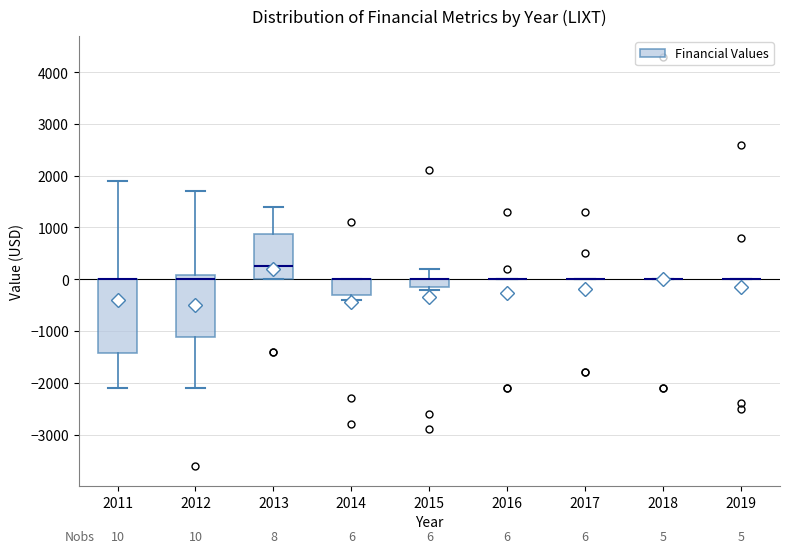

Which box is the tallest, from its lower edge to its upper edge?

2011